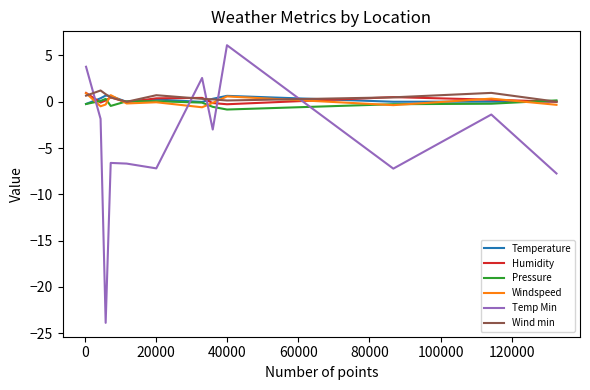

Which series has the widest spread of values?

Temp Min